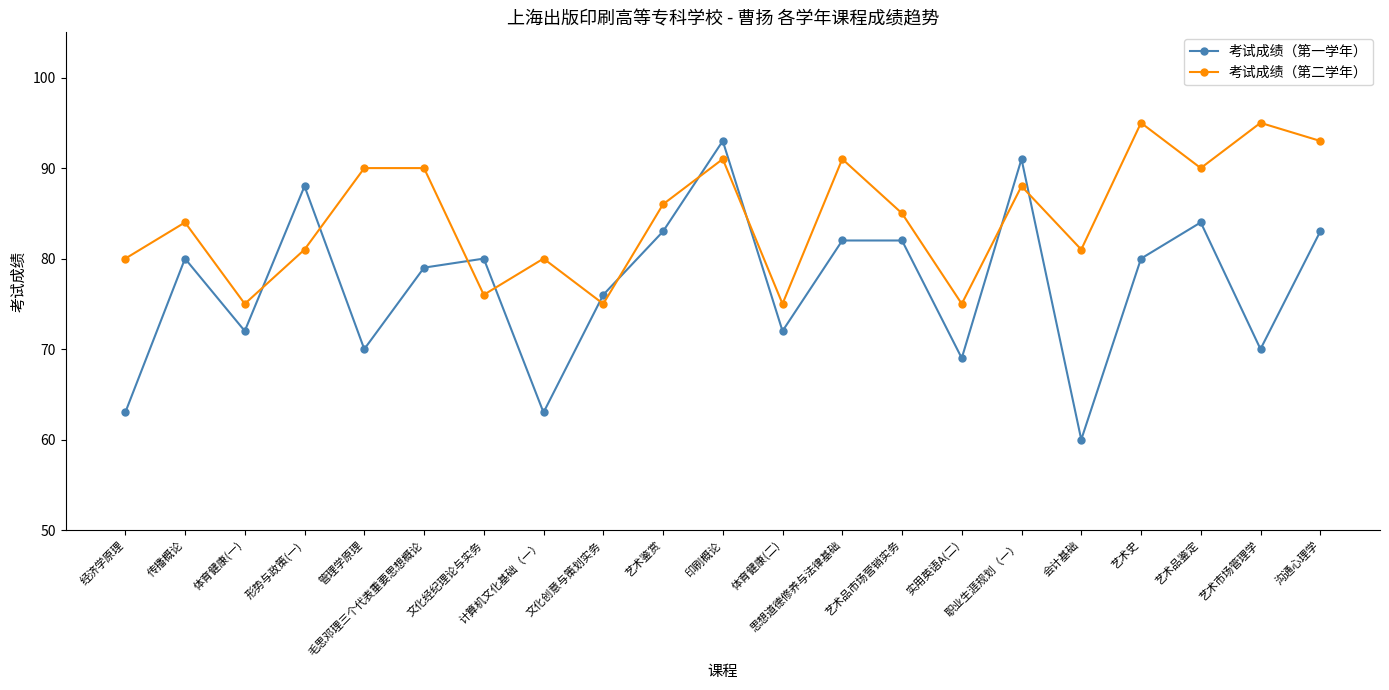

True or false: 考试成绩（第二学年） and 考试成绩（第一学年） cross at least once.

True